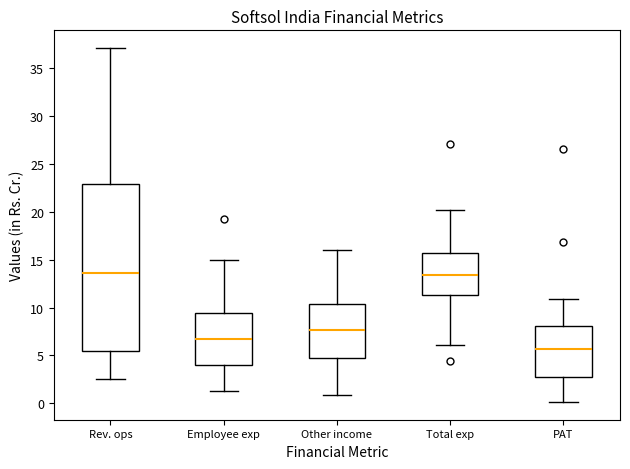

Reading left to right, transcribe this box plot: for each box, give where its median line is, the range the box spans, and where its two whiskers end, as read against the y-axis. The values are not printed on the chart, so give them approximately, as read against the axis.

Rev. ops: median 13.5, box 5.5 to 23.0, whiskers 2.5 to 37.0
Employee exp: median 6.5, box 4.0 to 9.5, whiskers 1.5 to 15.0
Other income: median 7.5, box 4.5 to 10.5, whiskers 1.0 to 16.0
Total exp: median 13.5, box 11.5 to 15.5, whiskers 6.0 to 20.0
PAT: median 5.5, box 3.0 to 8.0, whiskers 0.0 to 11.0